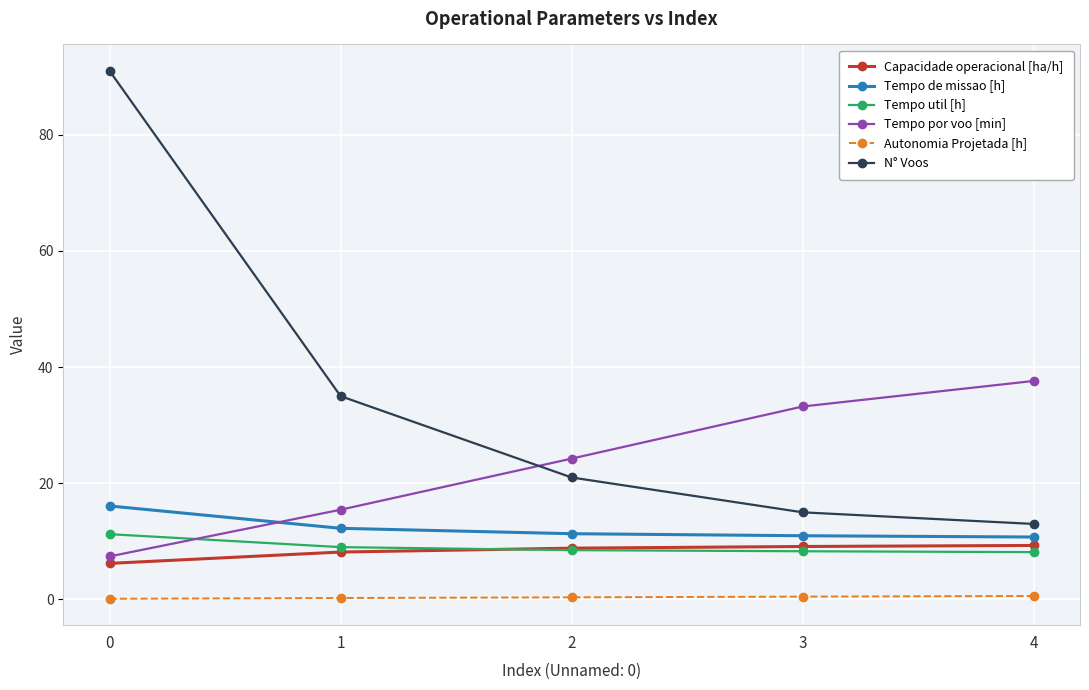

True or false: Tempo de missao [h] and N° Voos intersect in this chart.

False